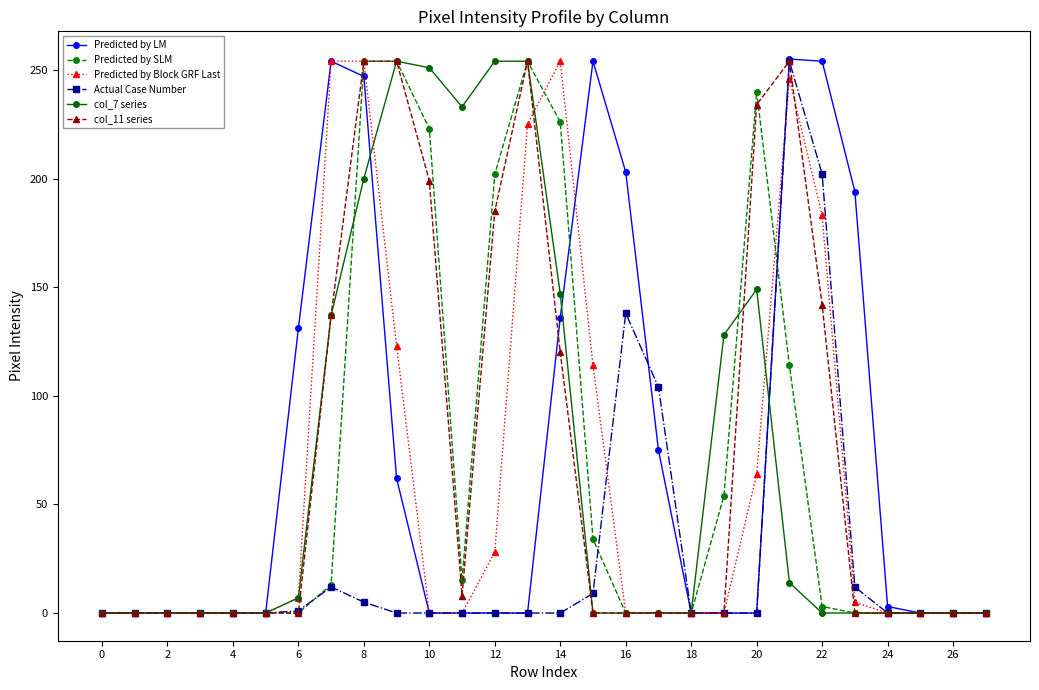

What are all the series names shown in the legend?

Predicted by LM, Predicted by SLM, Predicted by Block GRF Last, Actual Case Number, col_7 series, col_11 series